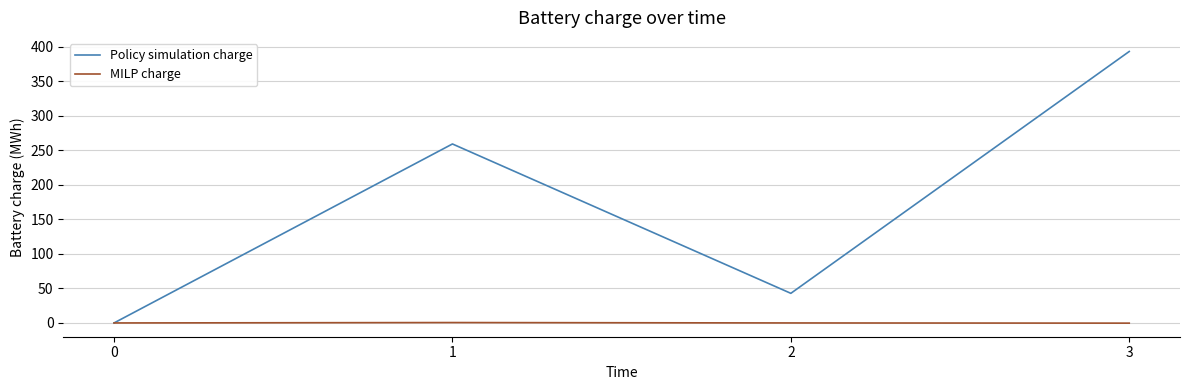

Which series changed the most between 0 and 3?

Policy simulation charge